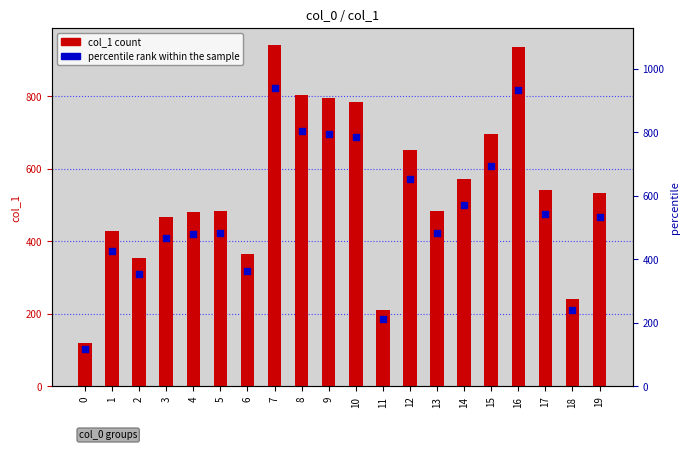

Is the value of percentile rank within the sample at 7 greater than the value of col_1 at 14?

Yes